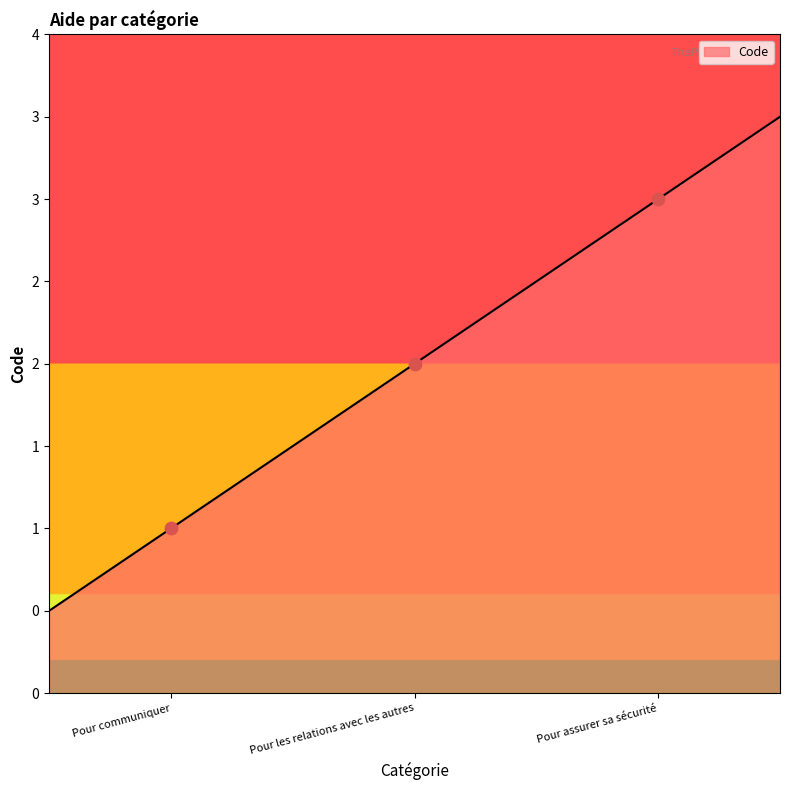

What is the change in value from Pour communiquer to Pour assurer sa sécurité?

+2